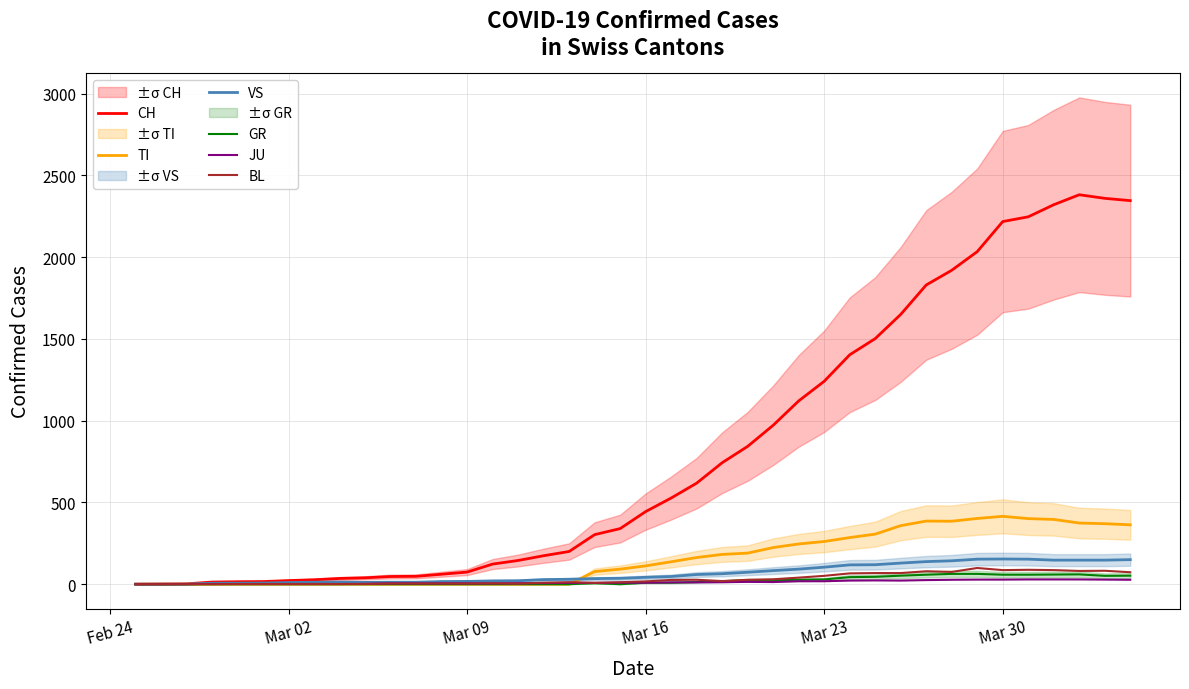

Is it true that TI equals 40 at 21?

False